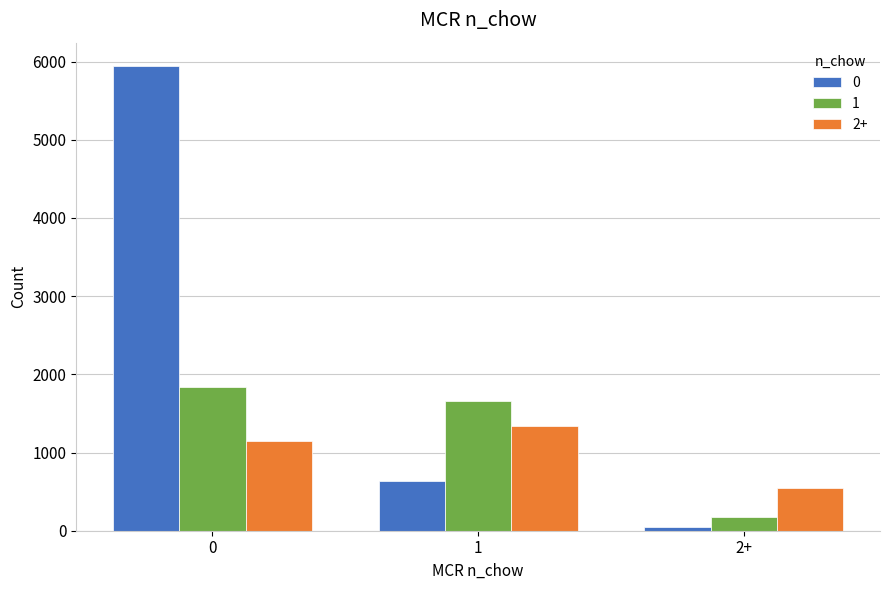

Reading right to left, transcribe all the data shown in this chart.

0: 2+=50	1=642	0=5945
1: 2+=179	1=1659	0=1843
2+: 2+=546	1=1337	0=1147